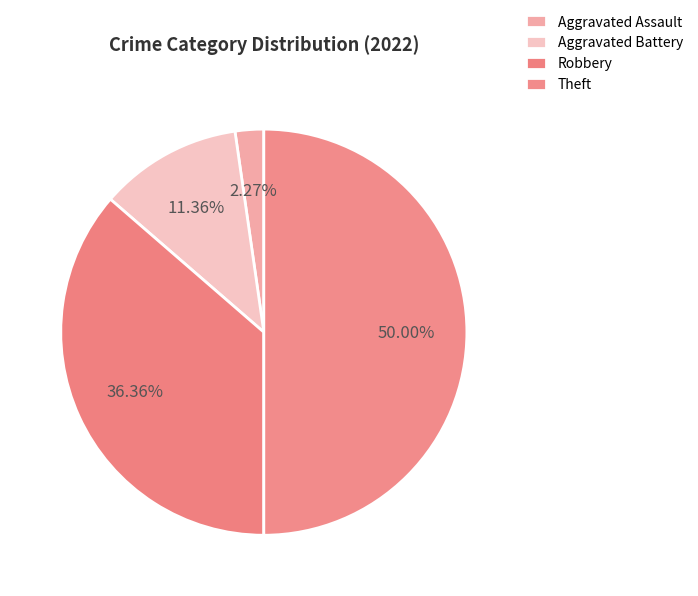

Count the number of slices in the pie.

4